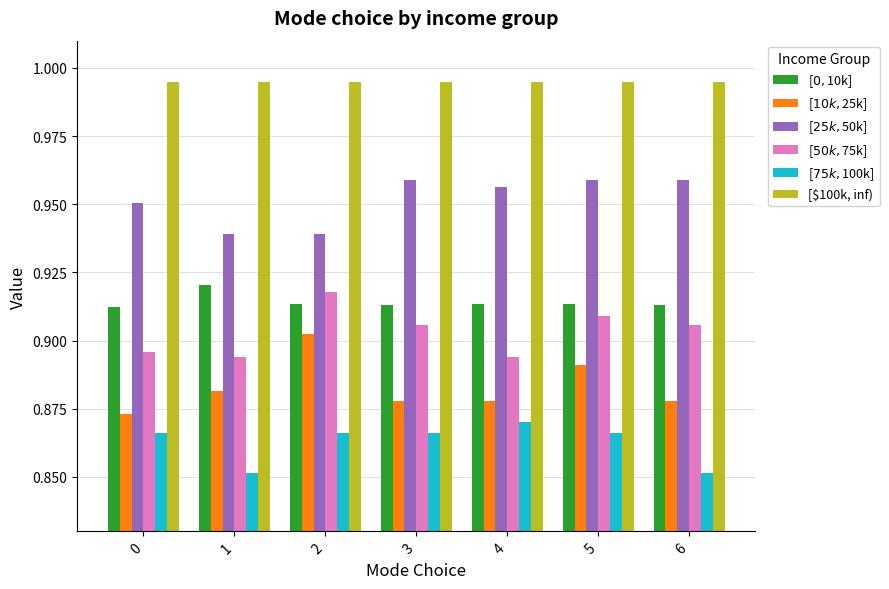

At how many categories does at least one series exceed 0?

7